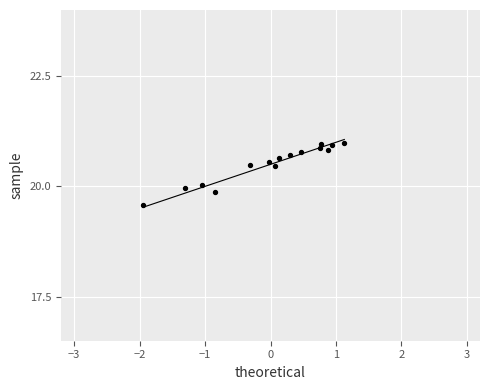

What is the range of X values (max minus min)?

3.1